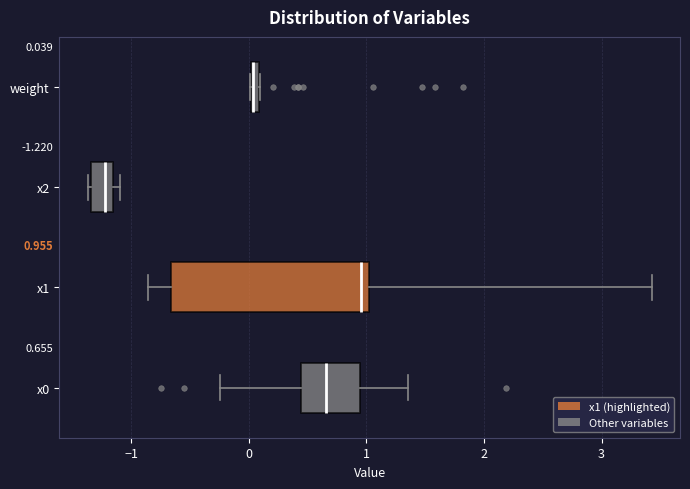

Which box is the widest, from its left edge to its right edge?

x1